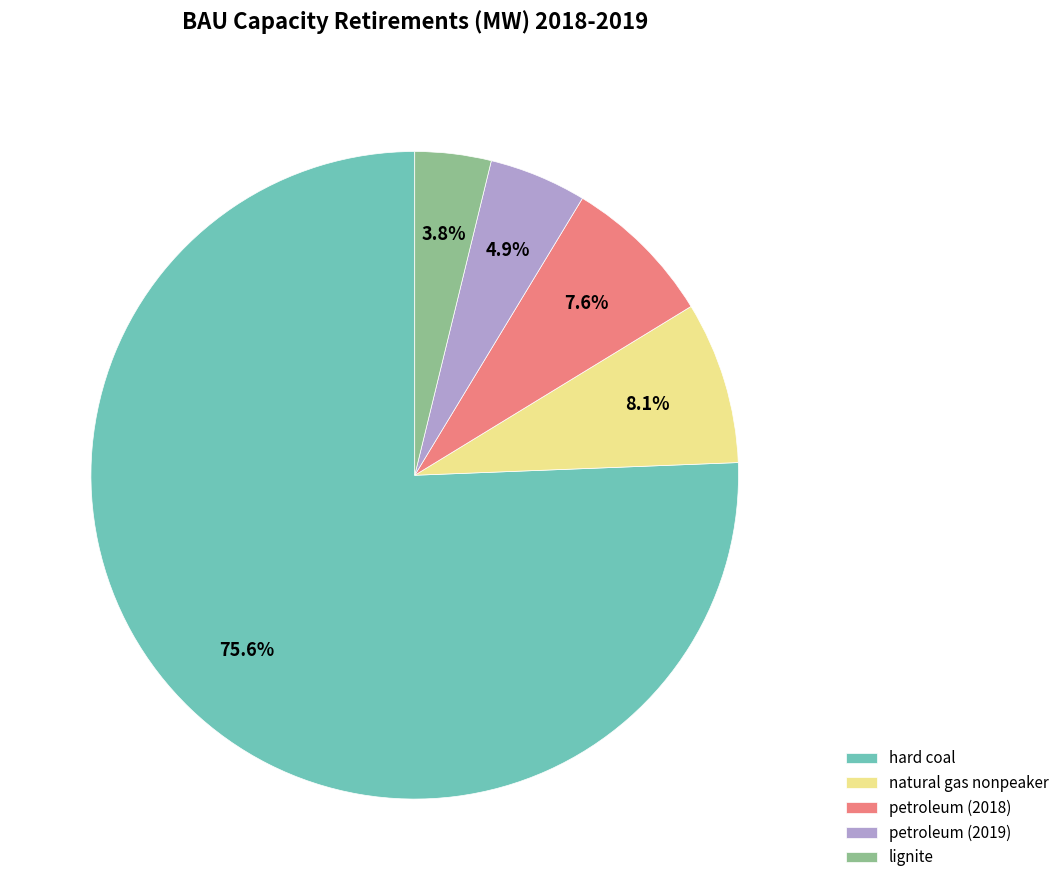

Which slice is the largest?

hard coal